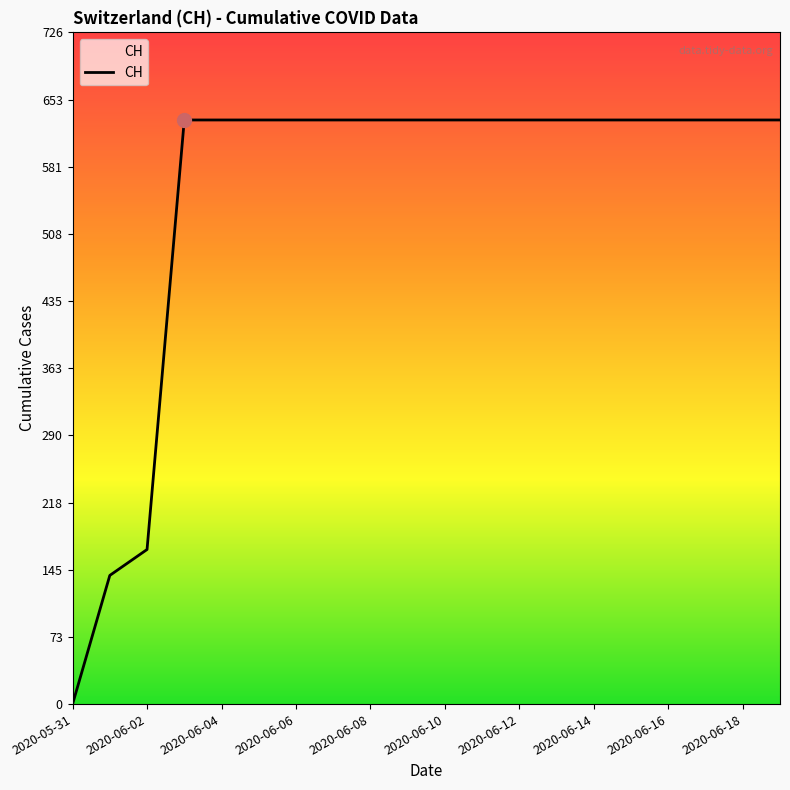

What is the maximum value shown in the chart?

631